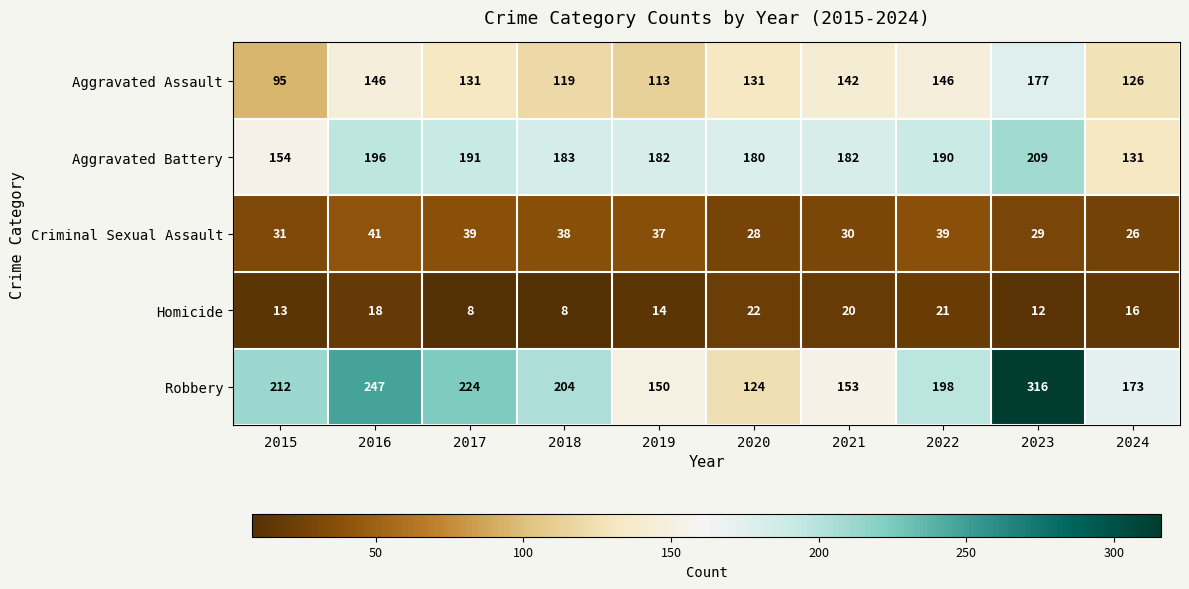

What is the difference between the highest and lowest values at 2016?

229